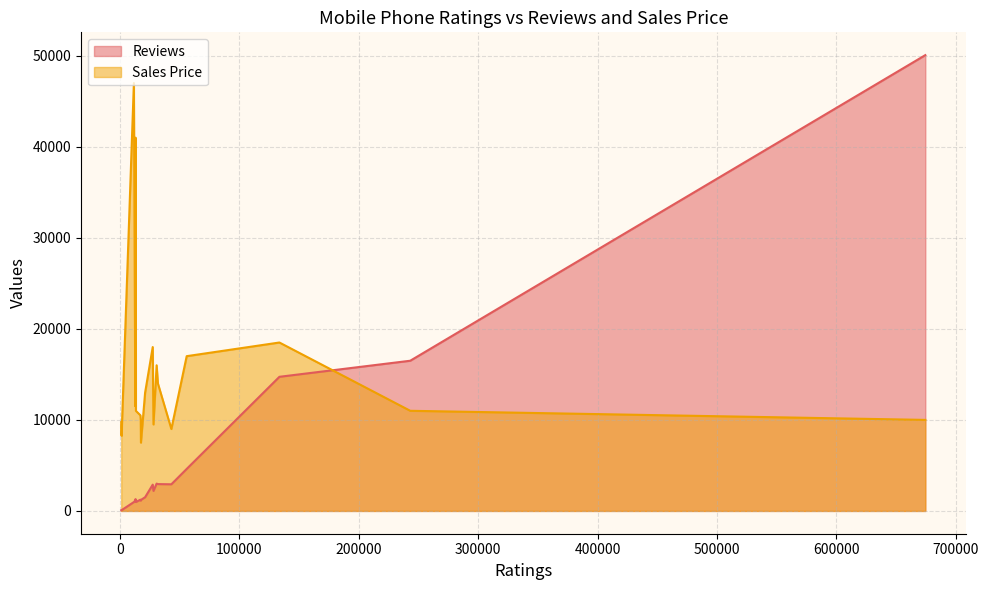

What is the sum of all Reviews values?

109499